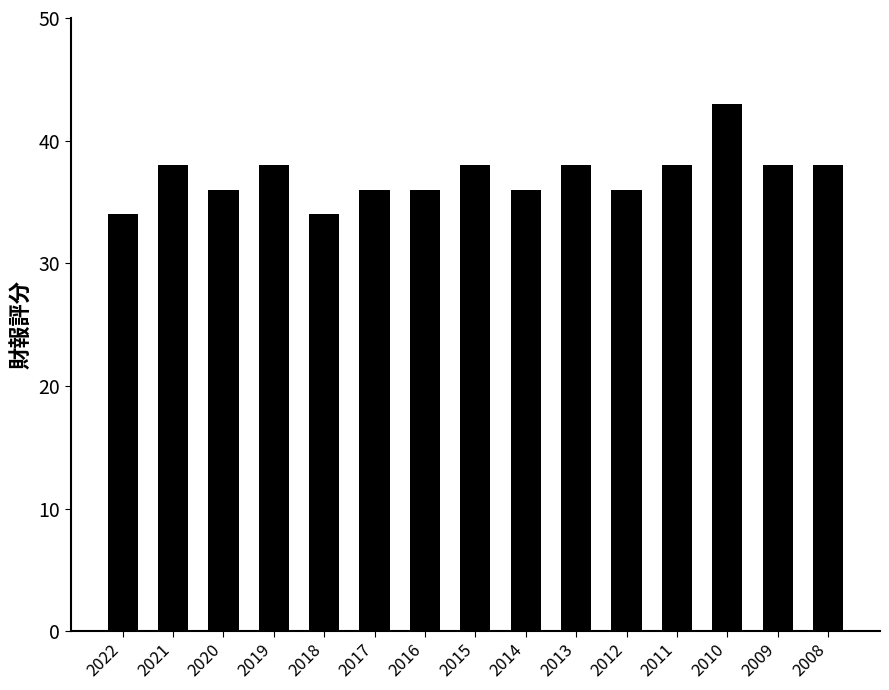

Which category has the highest value across all series?

2010